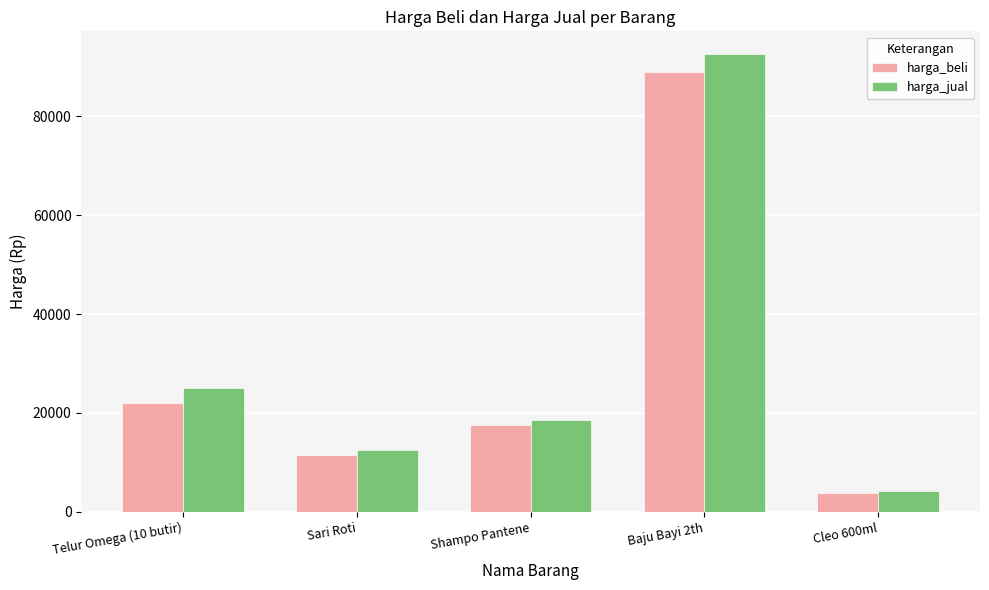

What is the difference between the harga_jual values at Telur Omega (10 butir) and Shampo Pantene?

6500